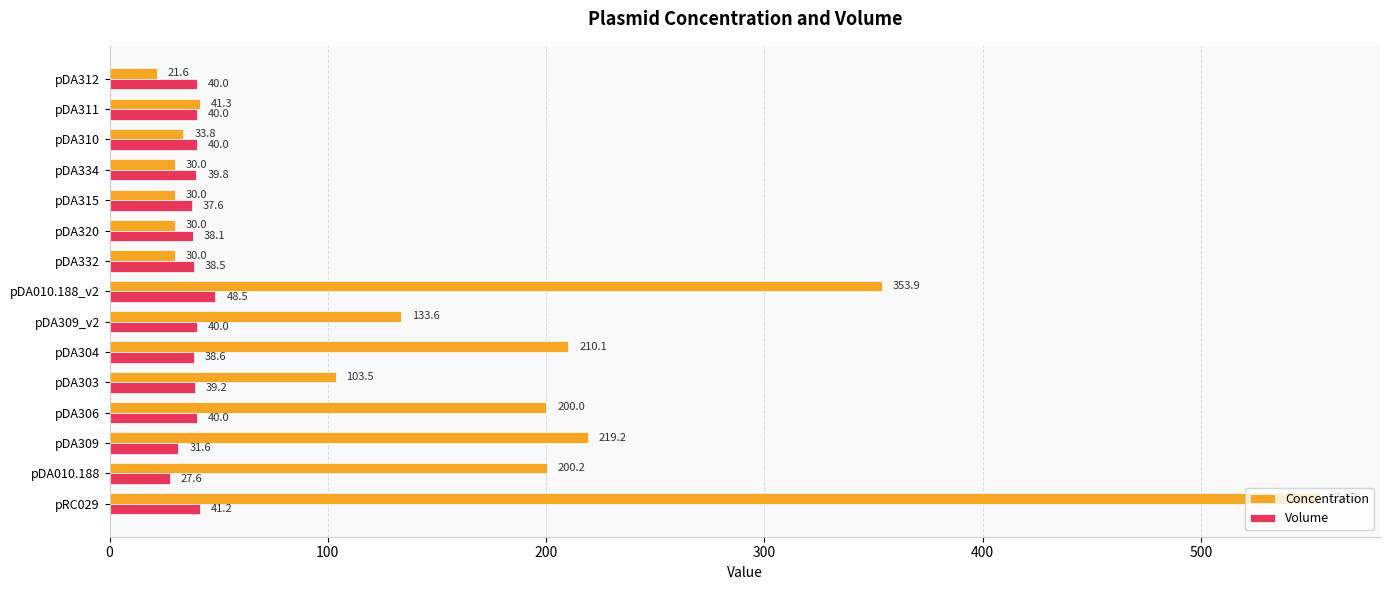

Between pDA306 and pDA304, which series saw the biggest shift?

Concentration